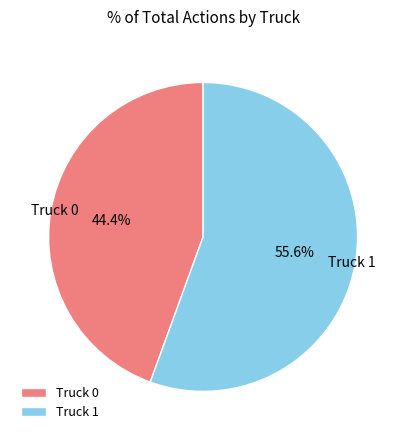

To the nearest percent, what is the combined percentage of Truck 1 and Truck 0?

100%